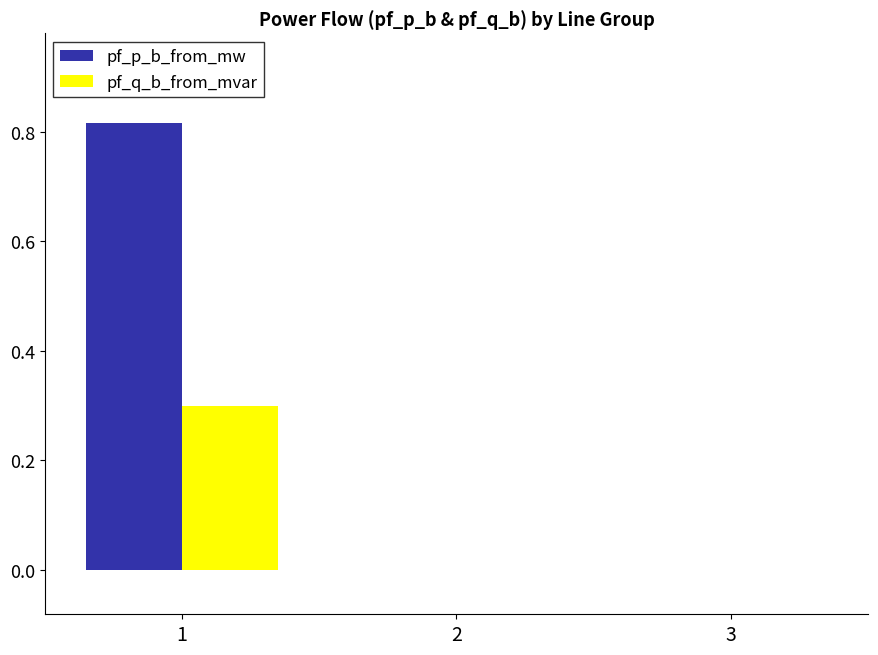

Which series changed the most between 1 and 2?

pf_p_b_from_mw